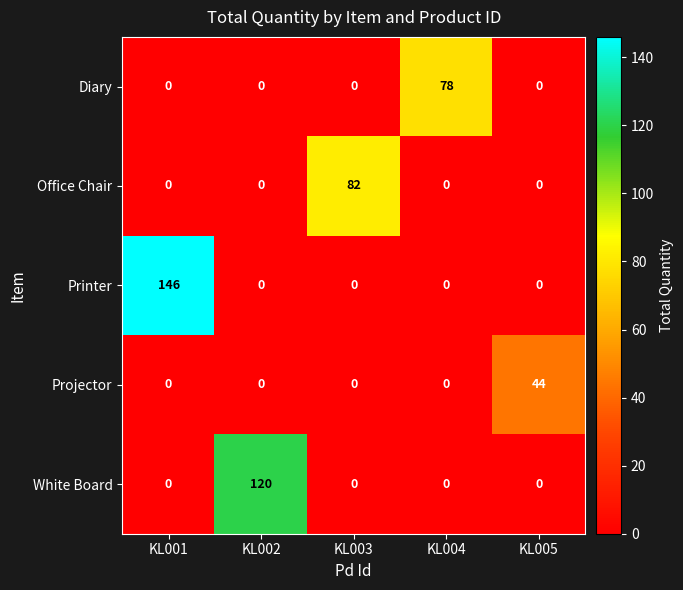

True or false: Projector has a value of -19 at KL002.

False